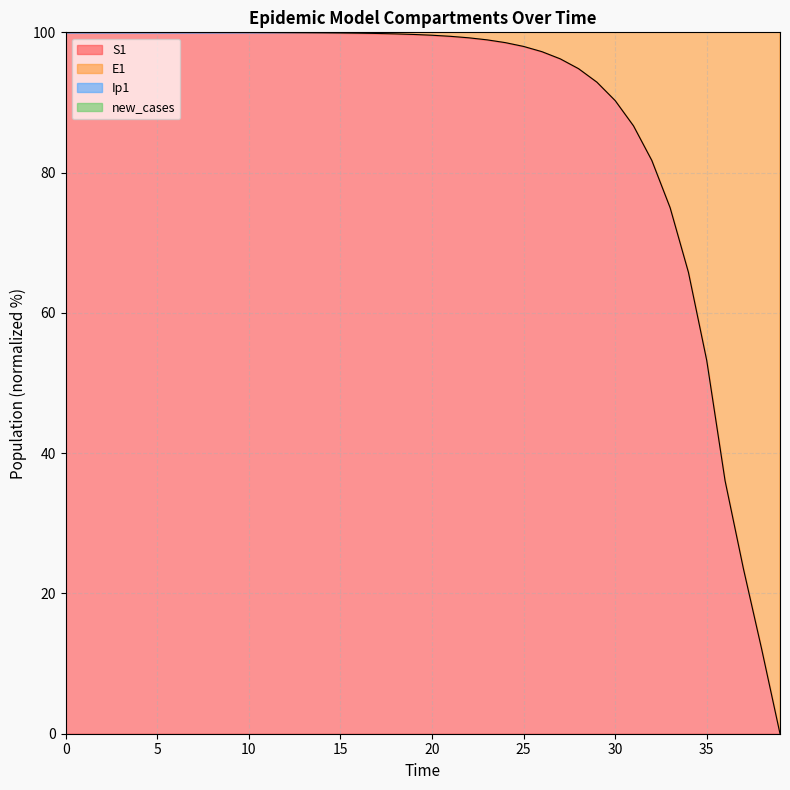

Where is S1 nearest to the value 49?

35